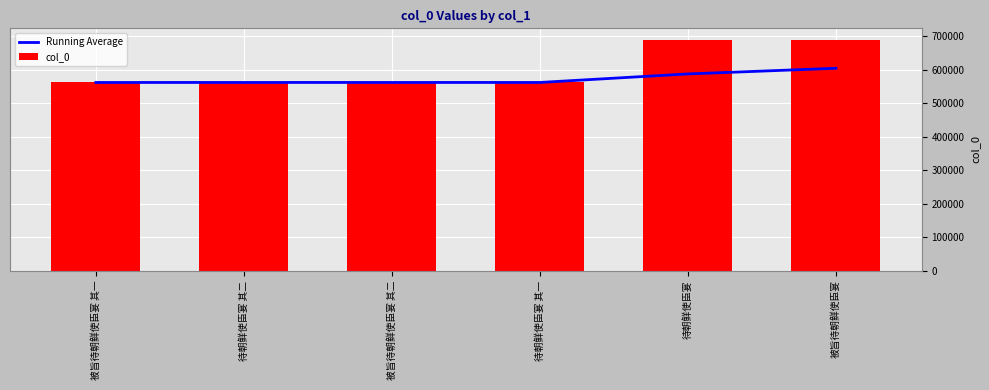

How many groups of bars are there?

6